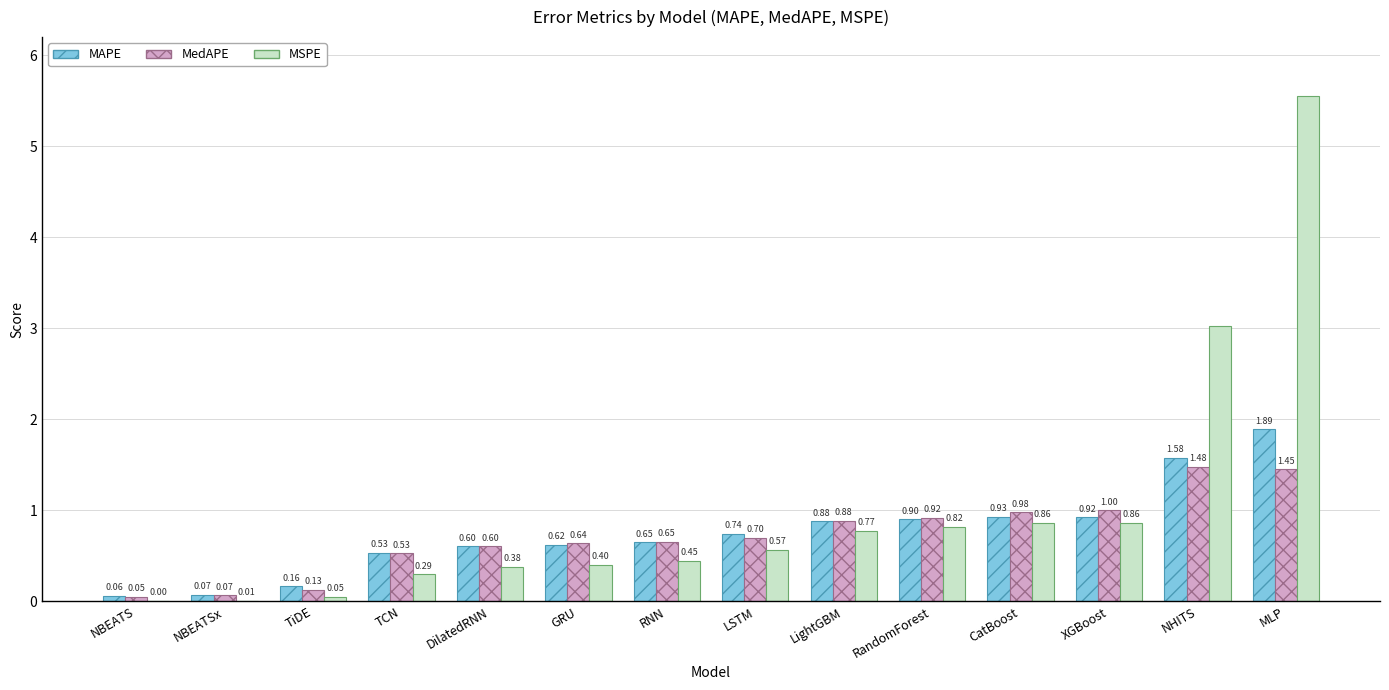

What is the sum of all MAPE values?

10.5